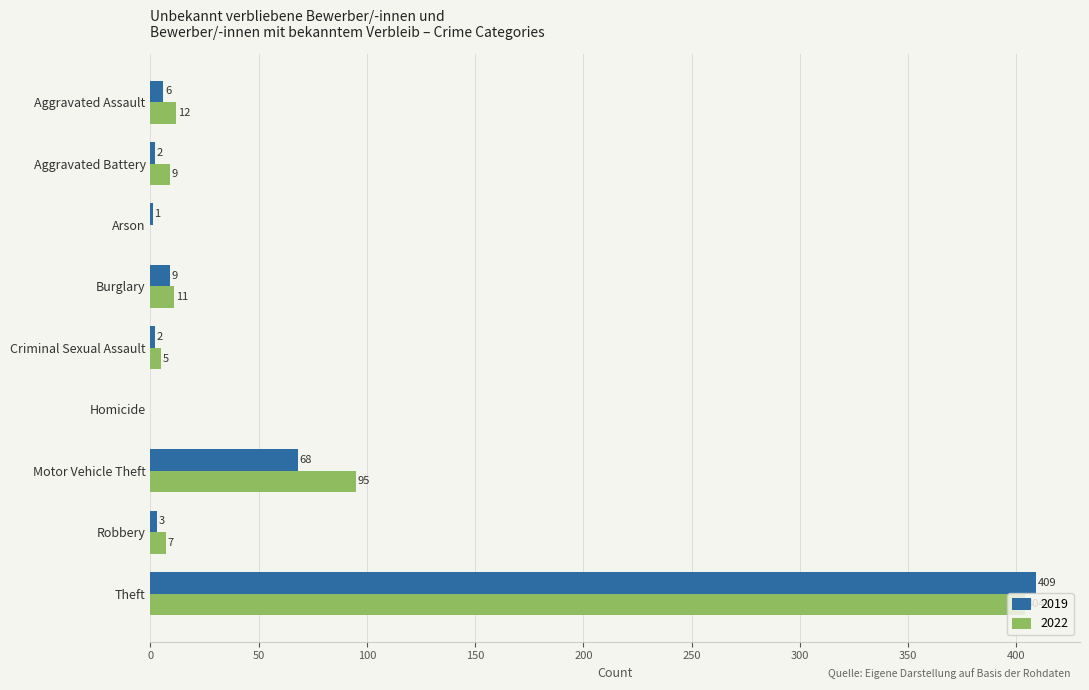

What are all the series names shown in the legend?

2019, 2022